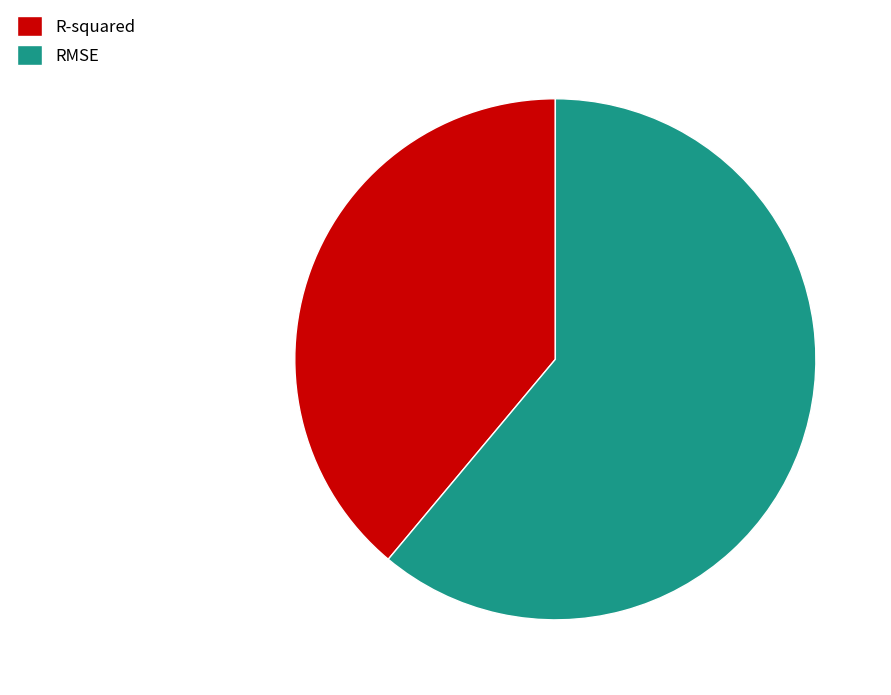

Which slice represents more than half of the pie?

RMSE